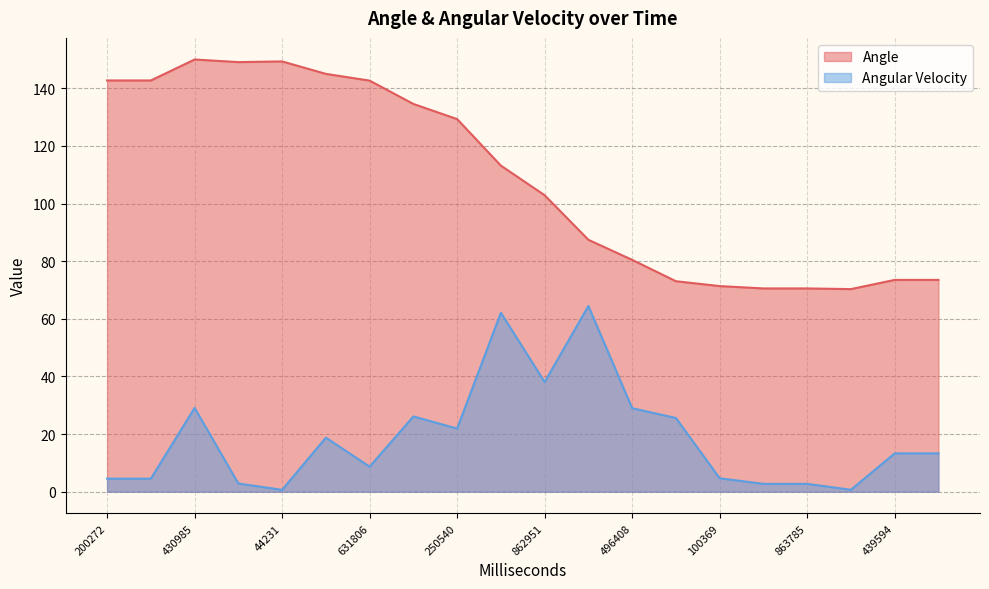

What is the maximum value for Angular Velocity?

64.5